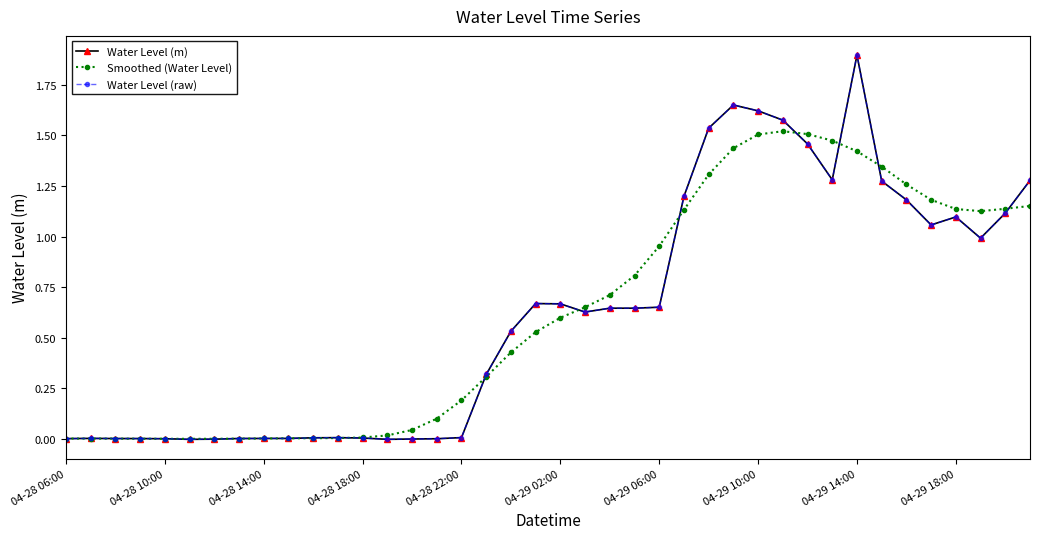

How many values in the Water Level (raw) series are below 0?

6